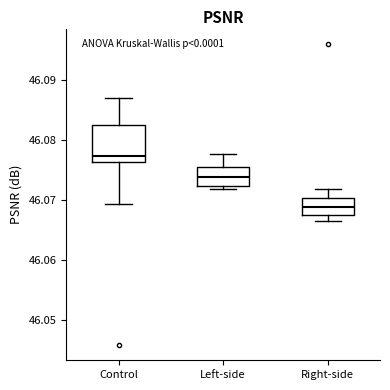

Which box is the tallest, from its lower edge to its upper edge?

Control